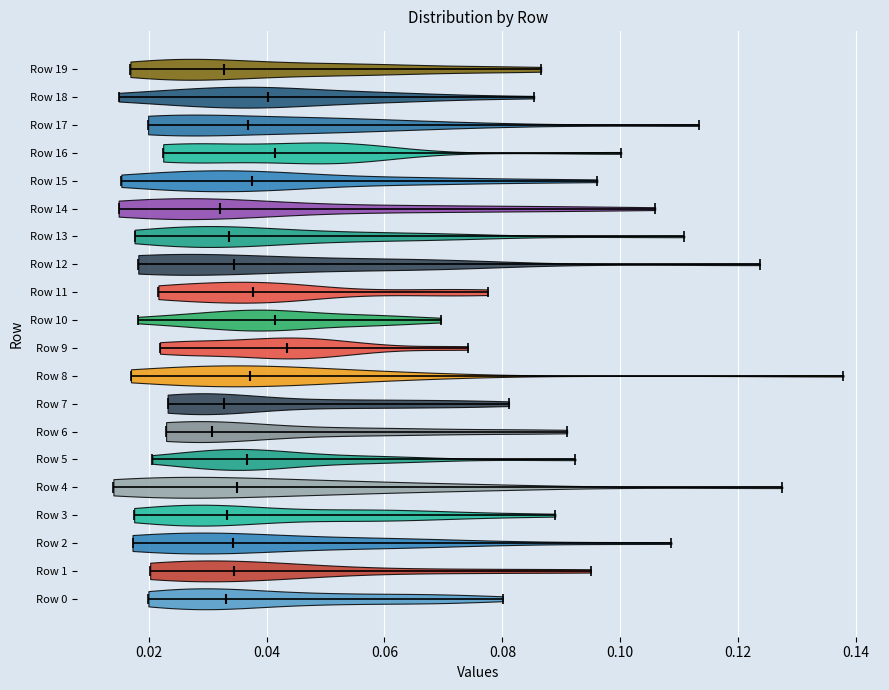

Where does the median line of the violin for Row 7 sit on the x-axis? The values are not printed on the chart, so give them approximately, as read against the axis.

0.032